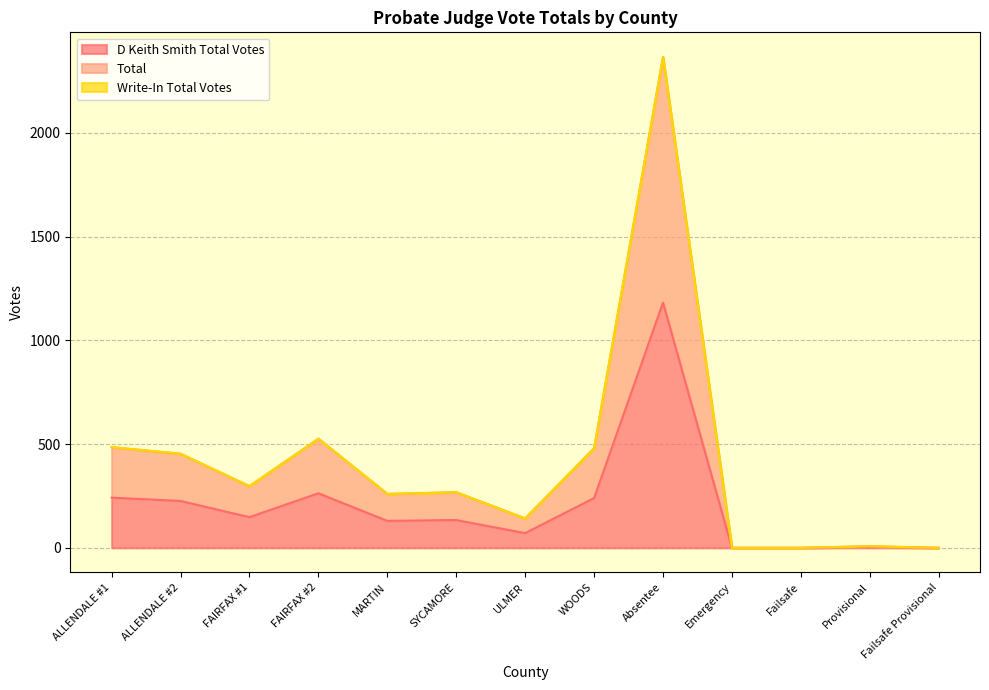

Does the chart display data point markers on the line(s)?

No